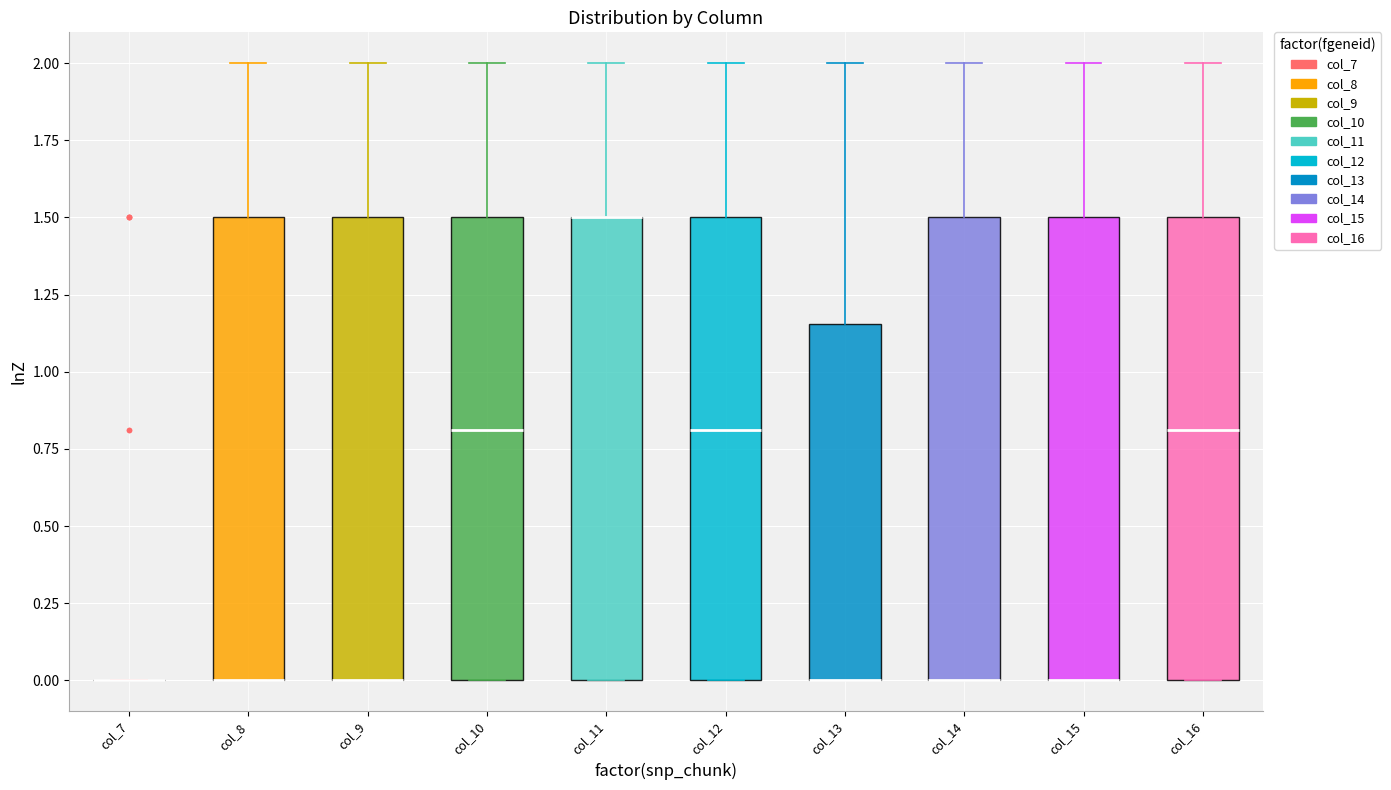

Reading left to right, read every box against the y-axis: the position of its median line, the range the box covers, and the ends of its whiskers. The values are not printed on the chart, so give them approximately, as read against the axis.

col_7: box collapsed to a line at 0.00, whiskers 0.00 to 0.00
col_8: median 0.00 (drawn on the box's lower edge), box 0.00 to 1.50, whiskers 0.00 to 2.00
col_9: median 0.00 (drawn on the box's lower edge), box 0.00 to 1.50, whiskers 0.00 to 2.00
col_10: median 0.80, box 0.00 to 1.50, whiskers 0.00 to 2.00
col_11: median 1.50 (drawn on the box's upper edge), box 0.00 to 1.50, whiskers 0.00 to 2.00
col_12: median 0.80, box 0.00 to 1.50, whiskers 0.00 to 2.00
col_13: median 0.00 (drawn on the box's lower edge), box 0.00 to 1.15, whiskers 0.00 to 2.00
col_14: median 0.00 (drawn on the box's lower edge), box 0.00 to 1.50, whiskers 0.00 to 2.00
col_15: median 0.00 (drawn on the box's lower edge), box 0.00 to 1.50, whiskers 0.00 to 2.00
col_16: median 0.80, box 0.00 to 1.50, whiskers 0.00 to 2.00